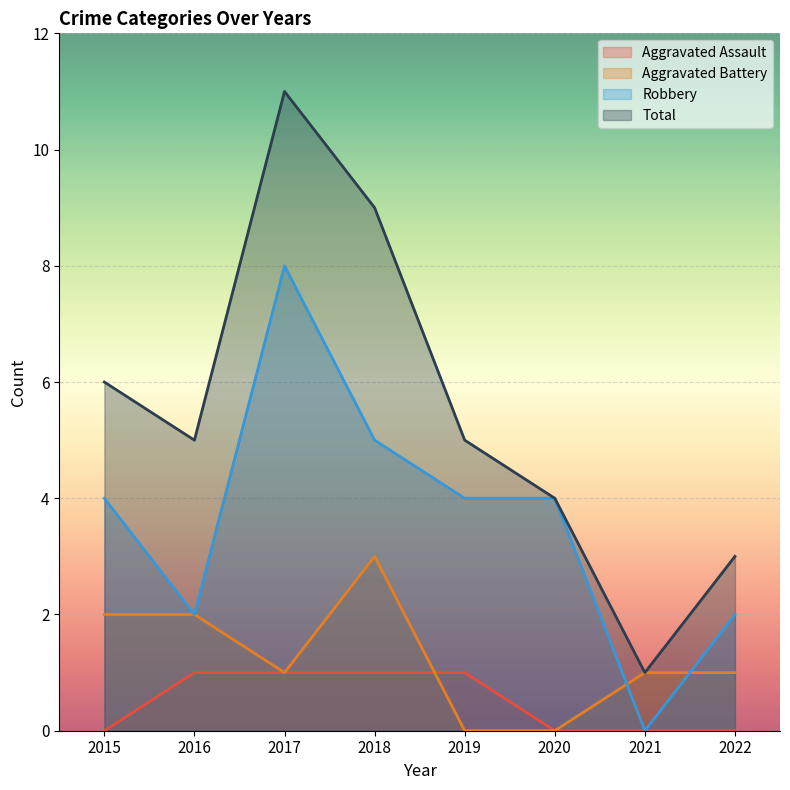

Reading right to left, list all the values displayed in this chart.

Aggravated Assault: 0	0	0	1	1	1	1	0
Aggravated Battery: 1	1	0	0	3	1	2	2
Robbery: 2	0	4	4	5	8	2	4
Total: 3	1	4	5	9	11	5	6